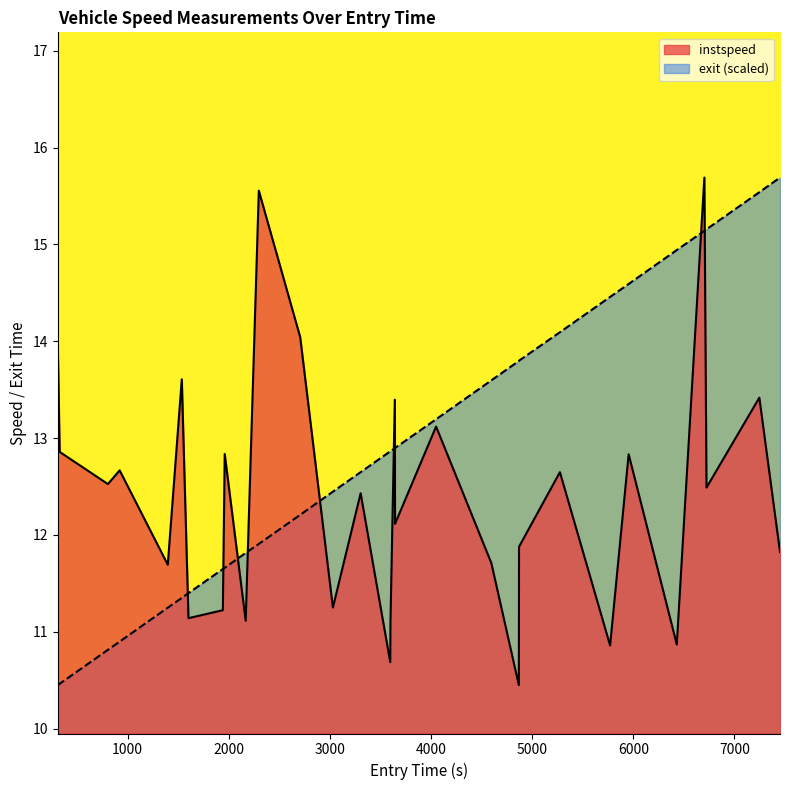

Rank the series by their average value, from highest to lowest.

exit (scaled), instspeed